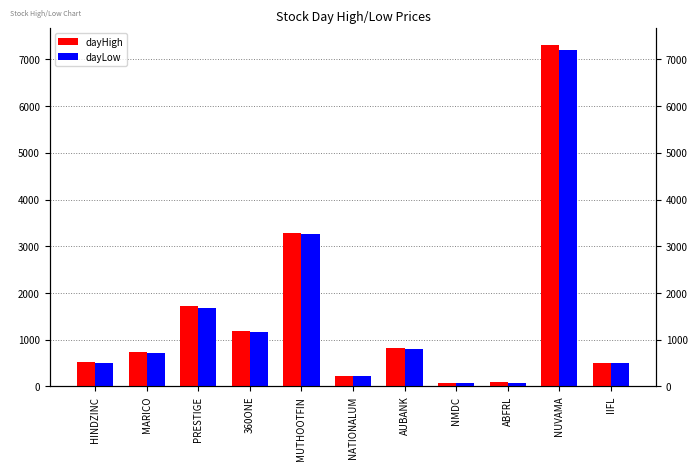

What is the label of the 10th bar from the right?

MARICO